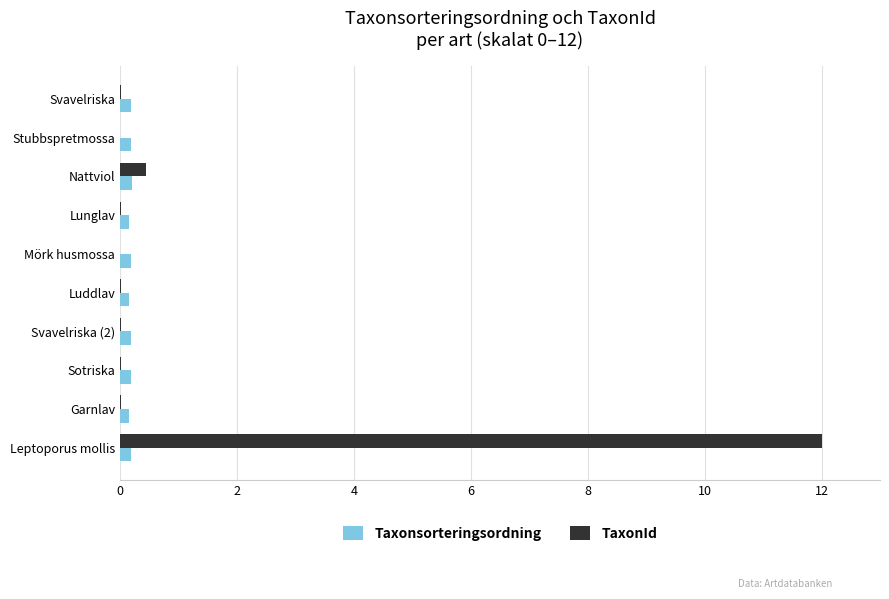

Is the value of TaxonId at Nattviol greater than the value of Taxonsorteringsordning at Lunglav?

Yes